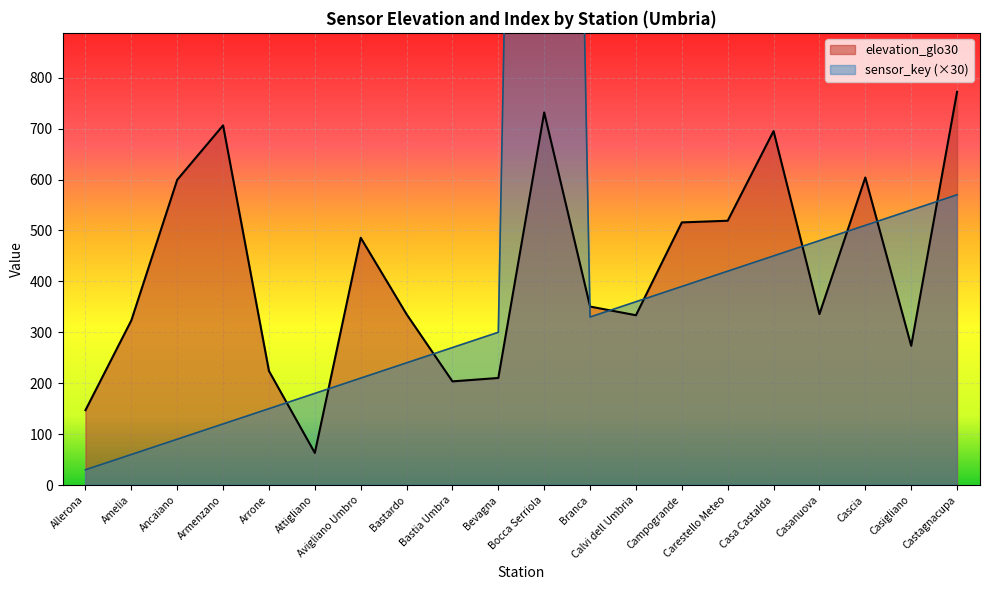

Reading right to left, what are all the values shown in this chart?

elevation_glo30: 772.2	273.5	604.0	335.8	695.2	519.1	515.8	333.5	350.5	731.8	210.3	203.6	335.5	485.7	63.1	224.0	706.4	599.5	323.4	147.0
sensor_key: 570.0	540.0	510.0	480.0	450.0	420.0	390.0	360.0	330.0	4980.0	300.0	270.0	240.0	210.0	180.0	150.0	120.0	90.0	60.0	30.0